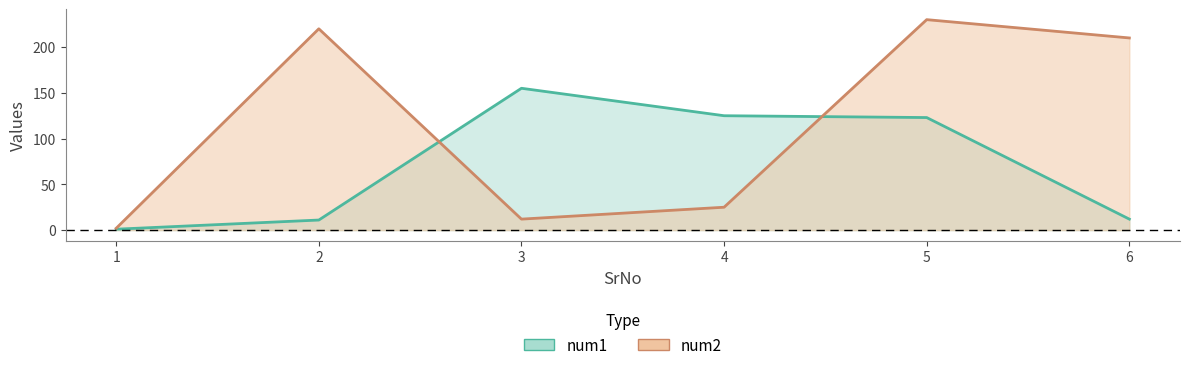

How many times do num1 and num2 cross each other?

2